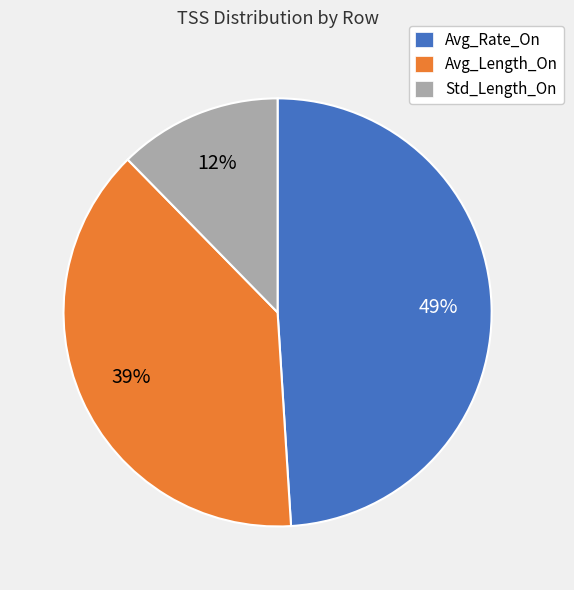

Do Avg_Length_On and Std_Length_On together represent more than half of the pie?

Yes